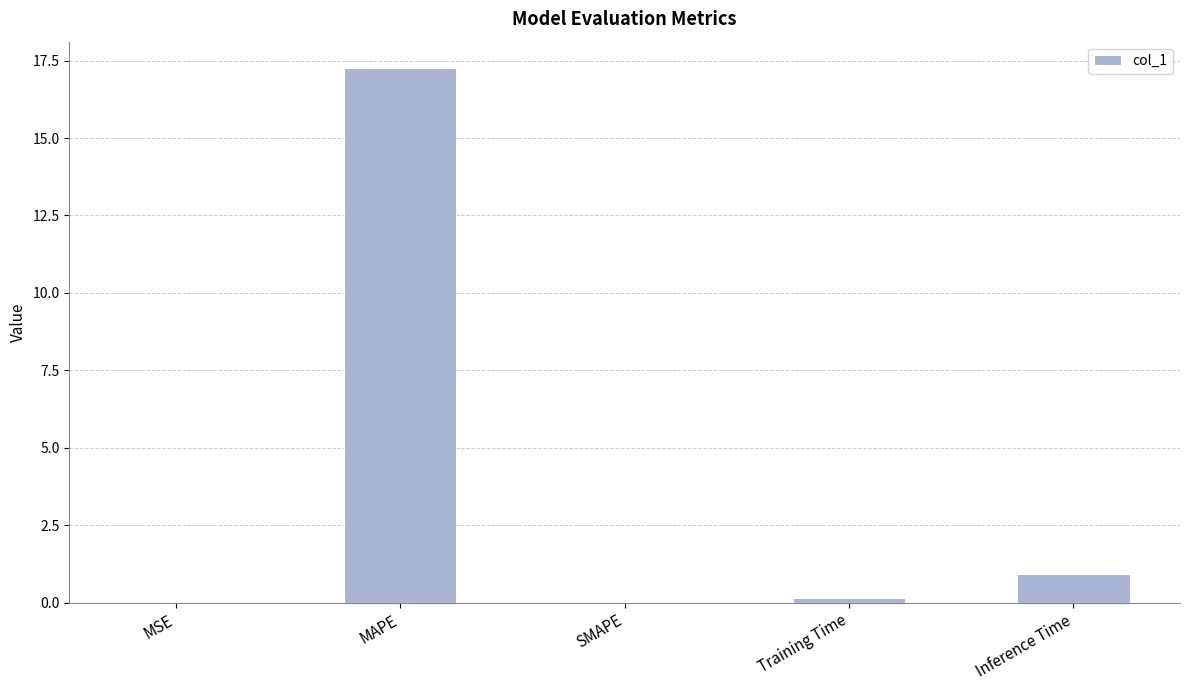

At which category does the chart reach its peak across all series?

MAPE